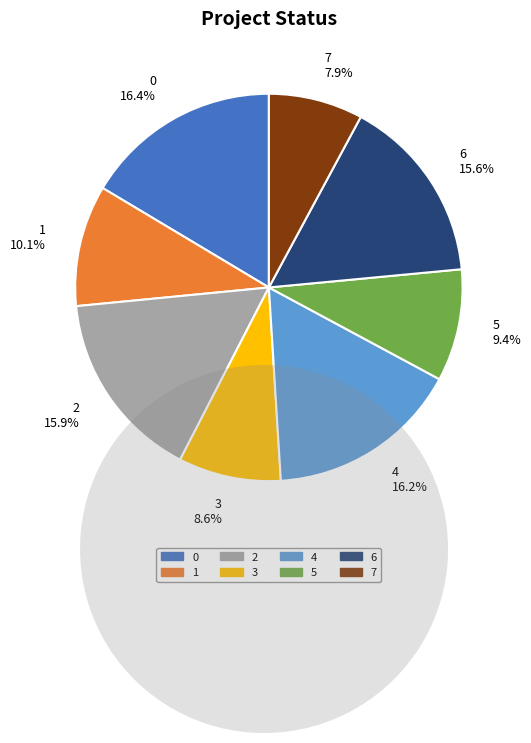

What is the total percentage of 4 and 0?

32.6%